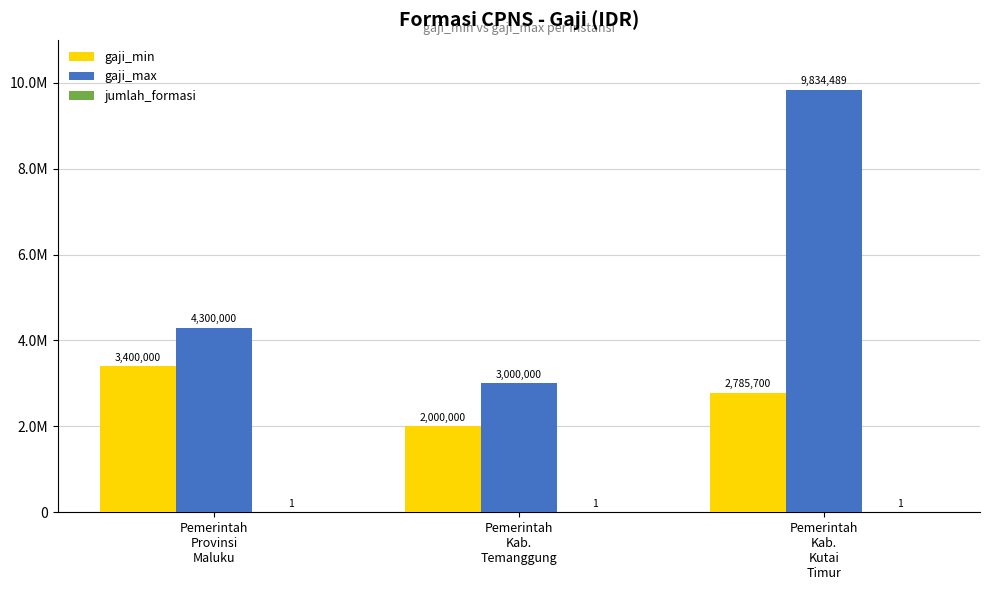

Is it true that gaji_min equals 2785700 at Pemerintah
Kab.
Kutai
Timur?

True